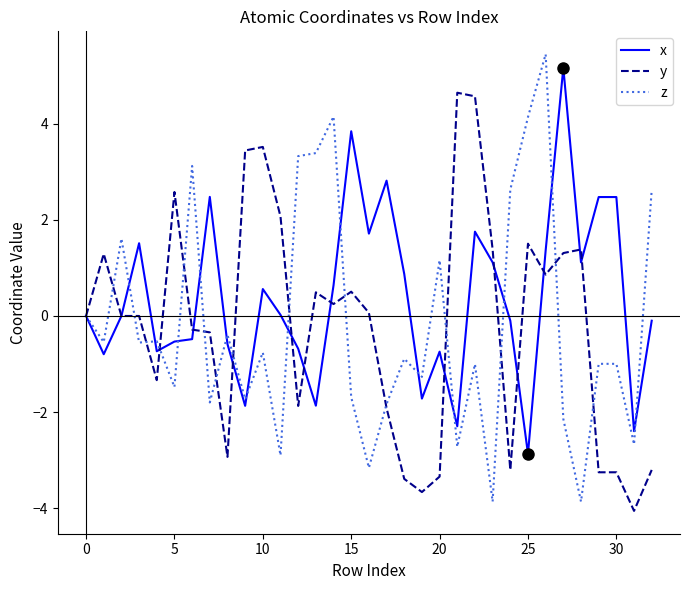

Which series has the largest range (max minus min)?

z